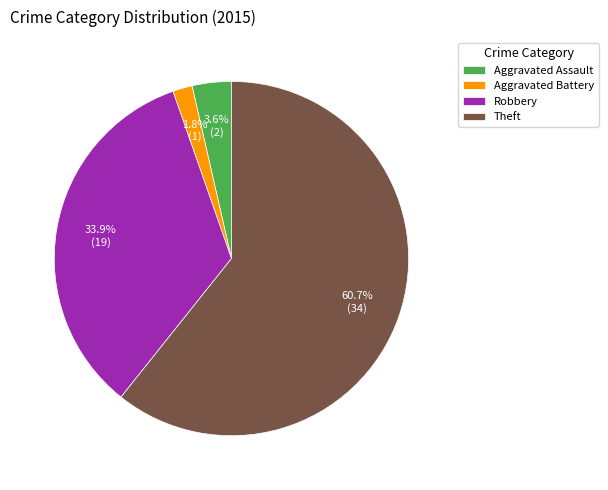

Count the number of slices in the pie.

4